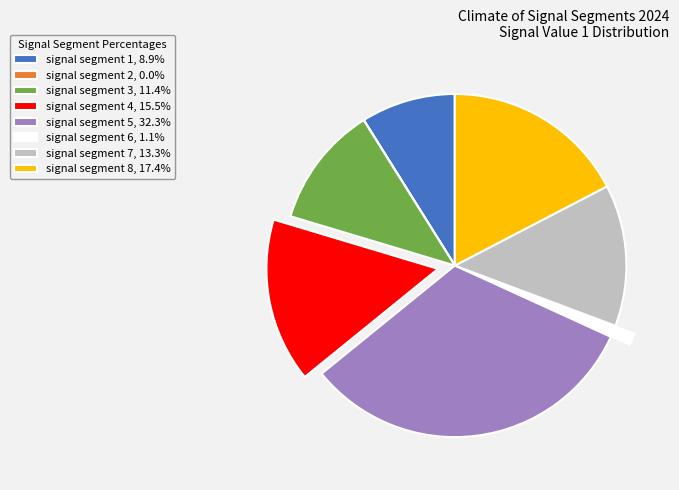

Combined, do signal segment 1, 8.9% and signal segment 5, 32.3% account for over 50%?

No